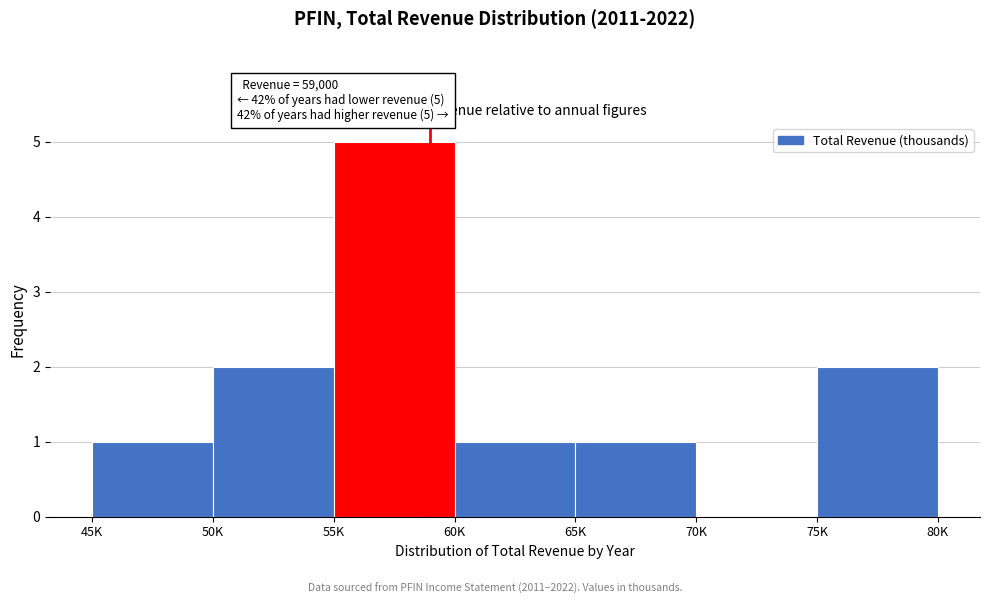

Reading right to left, list all the values displayed in this chart.

75K=2	70K=0	65K=1	60K=1	55K=5	50K=2	45K=1